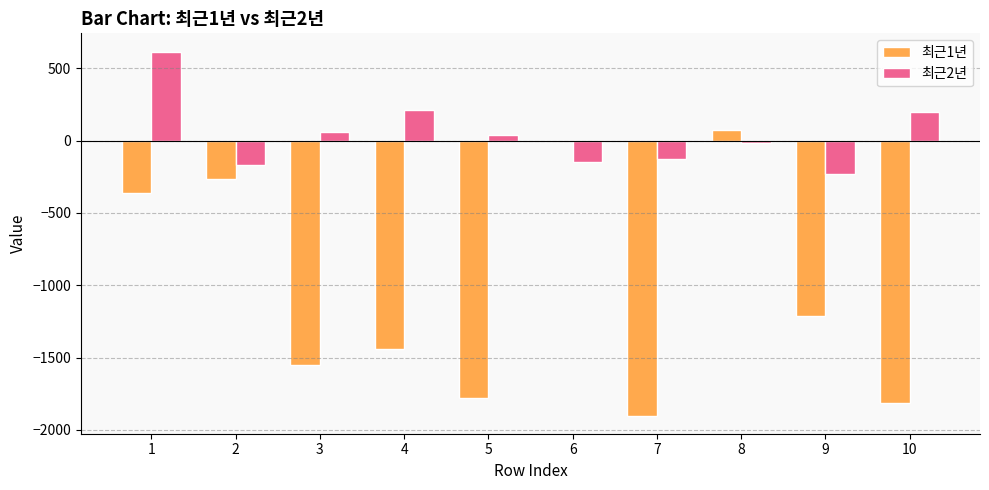

Is it true that 최근2년 equals -20 at 8?

True